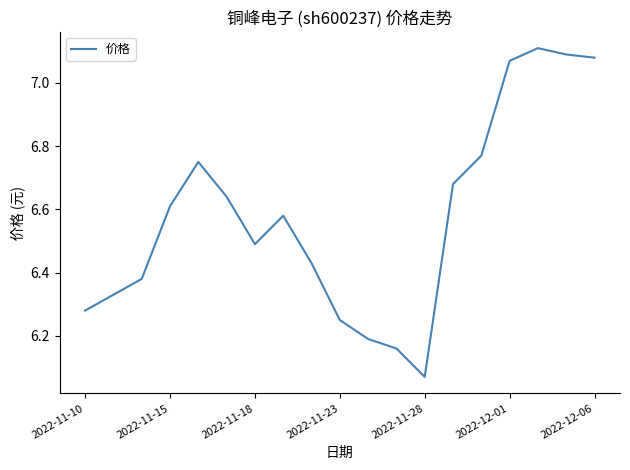

What is the difference between the maximum and minimum values?

1.0